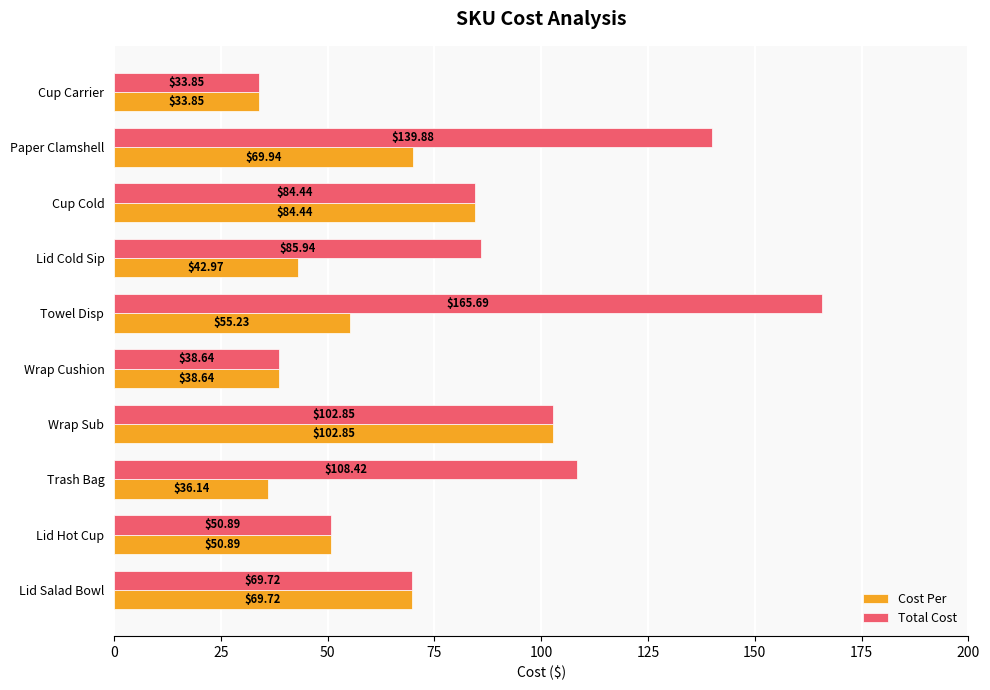

At how many categories does at least one series exceed 132?

2